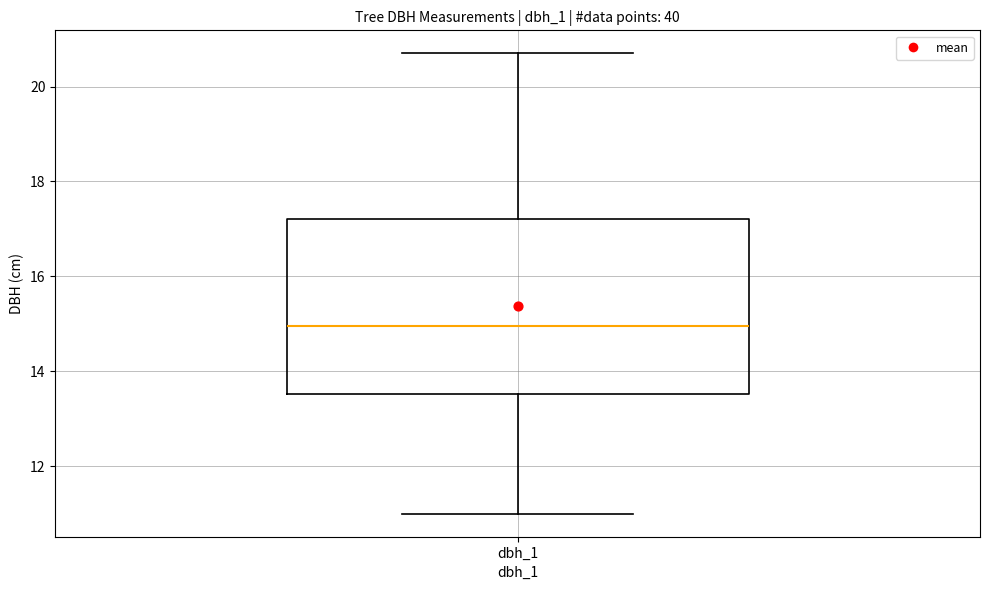

Read this box plot against the y-axis: the position of the median line, the range covered by the box, and the ends of both whiskers. The values are not printed on the chart, so give them approximately, as read against the axis.

median 15.0, box 13.6 to 17.2, whiskers 11.0 to 20.8